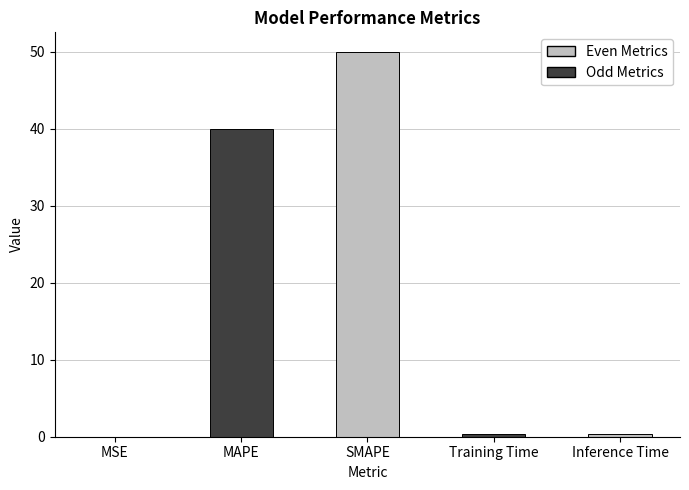

Read the value at MAPE.

40.0